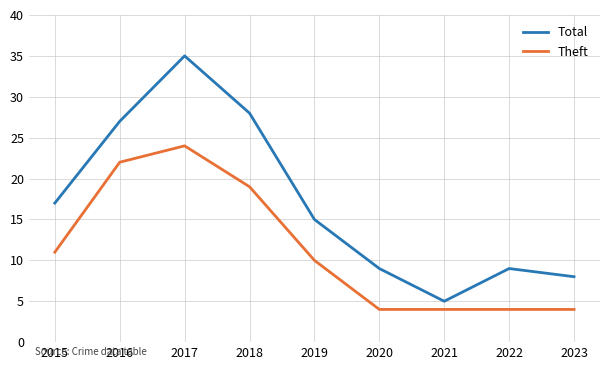

True or false: Theft and Total intersect in this chart.

False